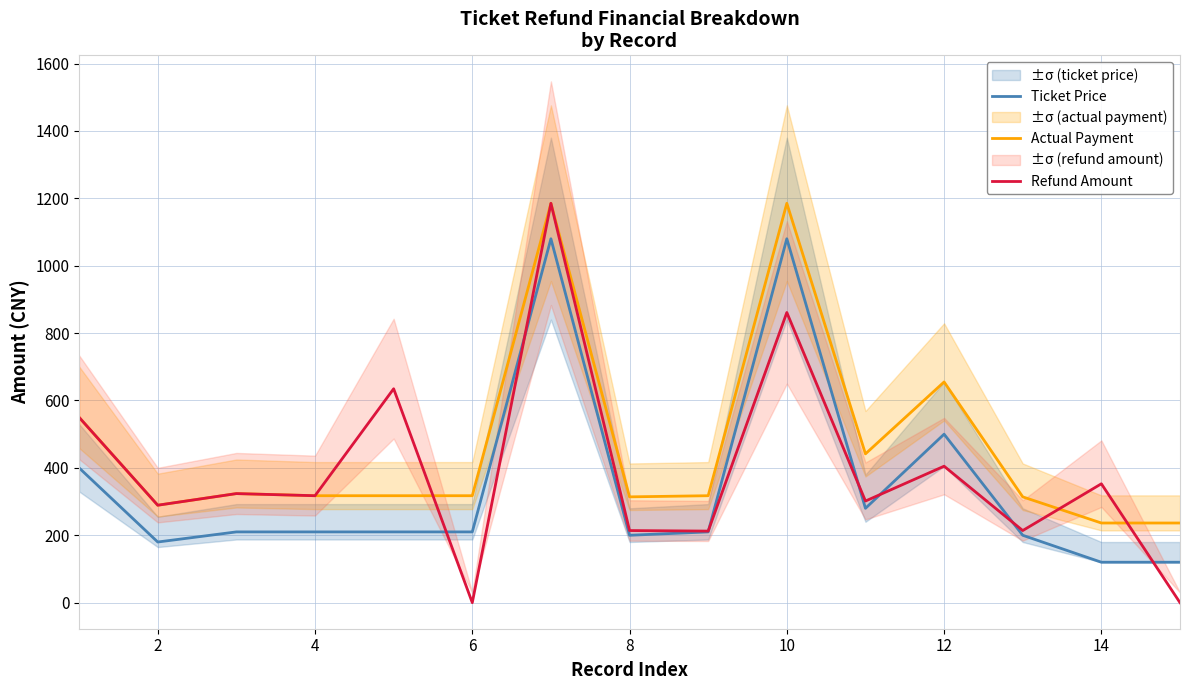

True or false: Actual Payment and Ticket Price cross at least once.

False